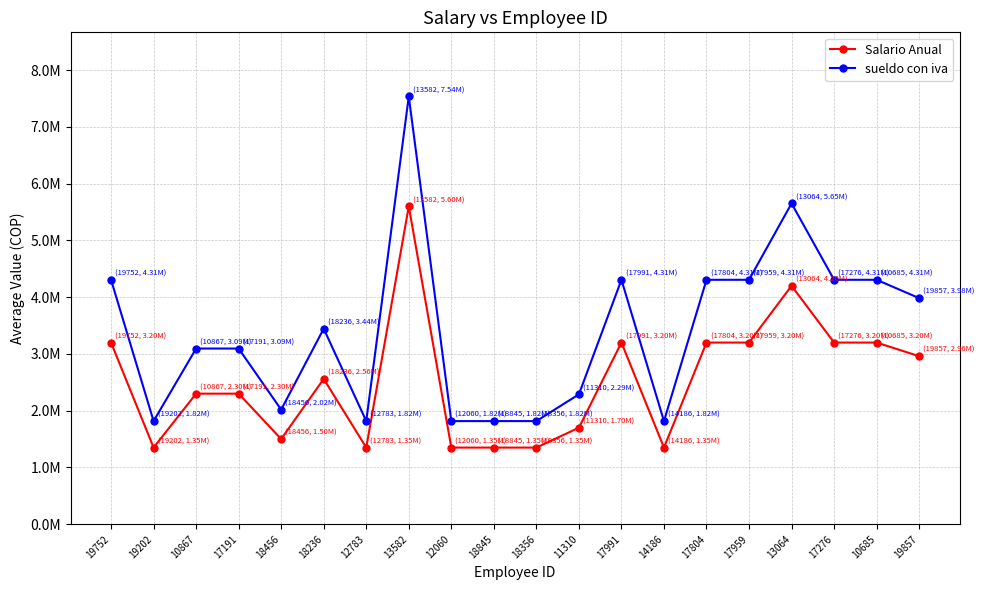

List the series in order of their overall mean, highest first.

sueldo con iva, Salario Anual